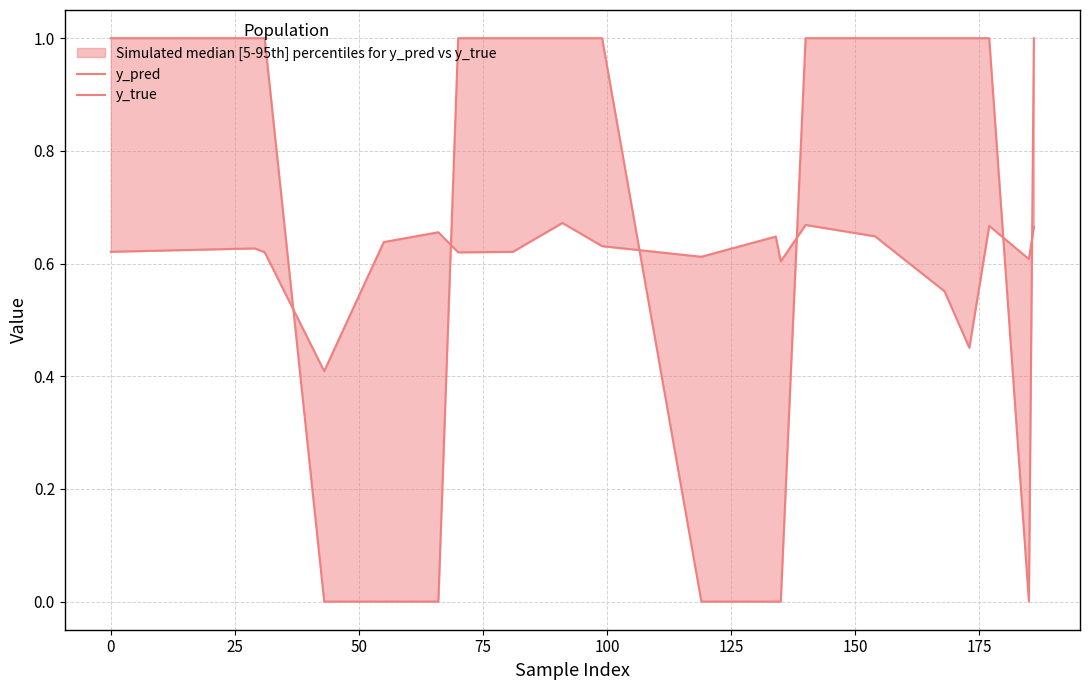

True or false: y_true has a value of 0.4 at 16.

False